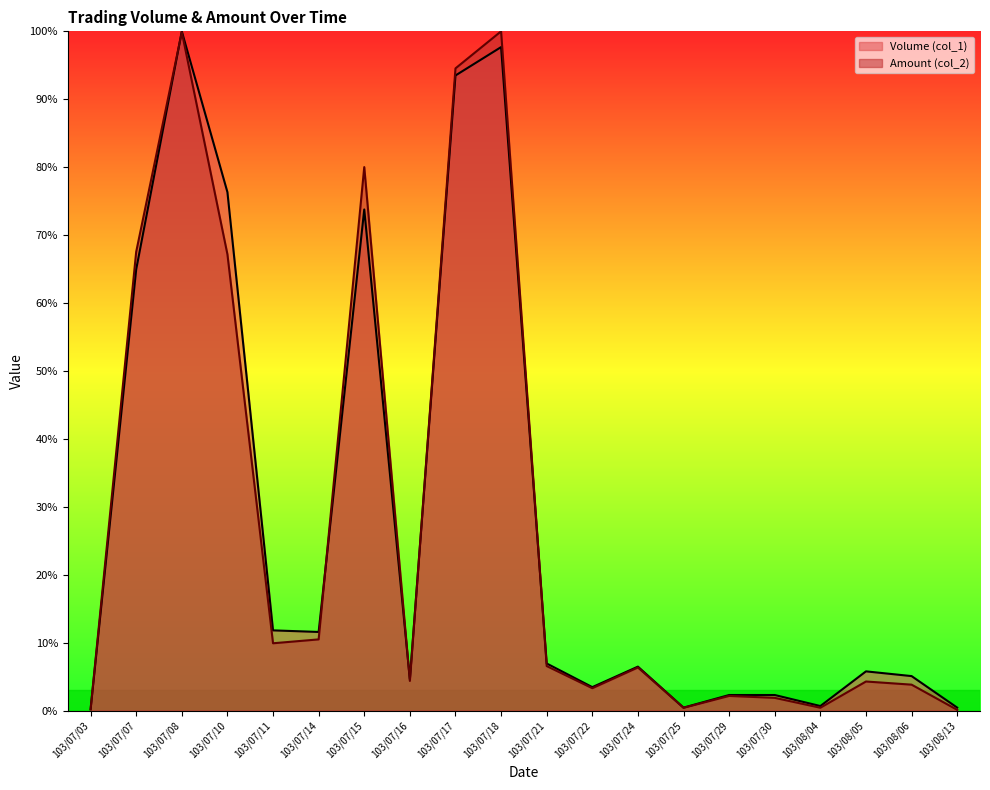

At which label does Amount (col_2) reach its peak?

103/07/18